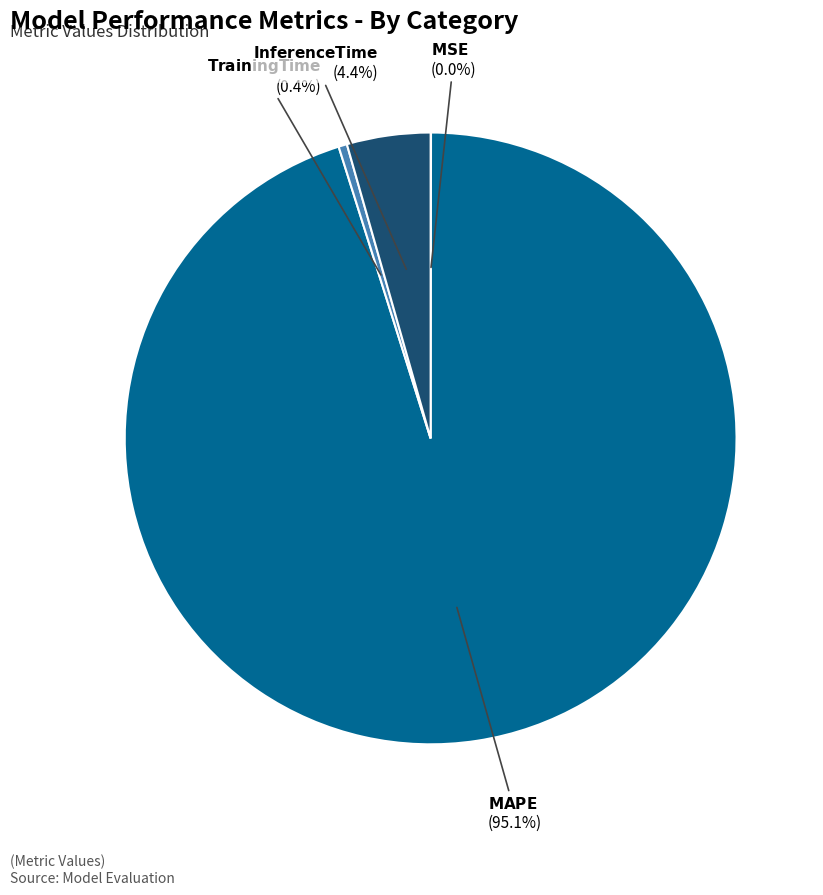

Is there a majority slice in this chart?

Yes